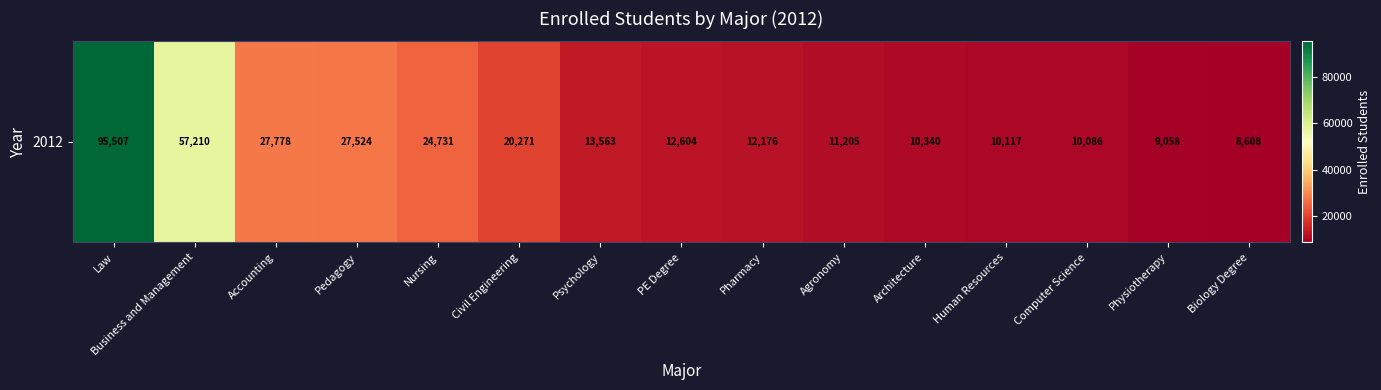

List the labels in order of value, smallest first.

Biology Degree, Physiotherapy, Computer Science, Human Resources, Architecture, Agronomy, Pharmacy, PE Degree, Psychology, Civil Engineering, Nursing, Pedagogy, Accounting, Business and Management, Law